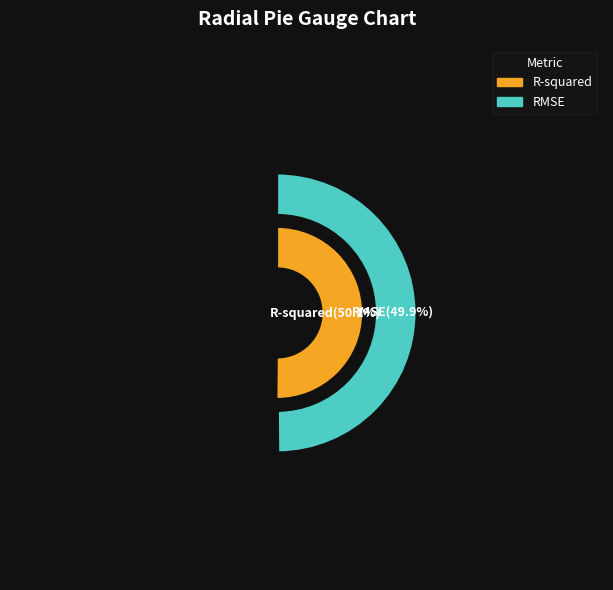

True or false: R-squared accounts for 60% of the total.

False